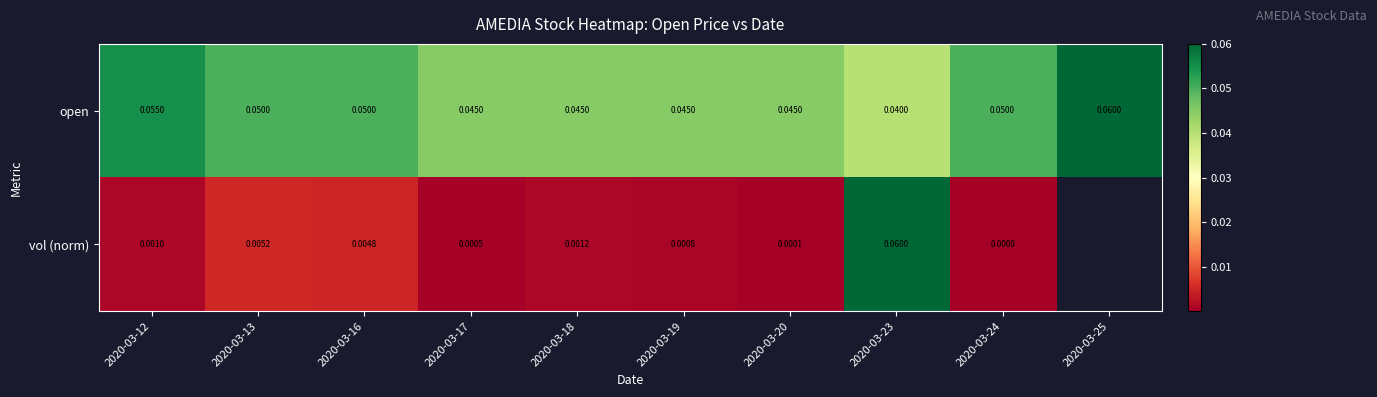

Between 2020-03-17 and 2020-03-18, which series saw the biggest shift?

vol (norm)